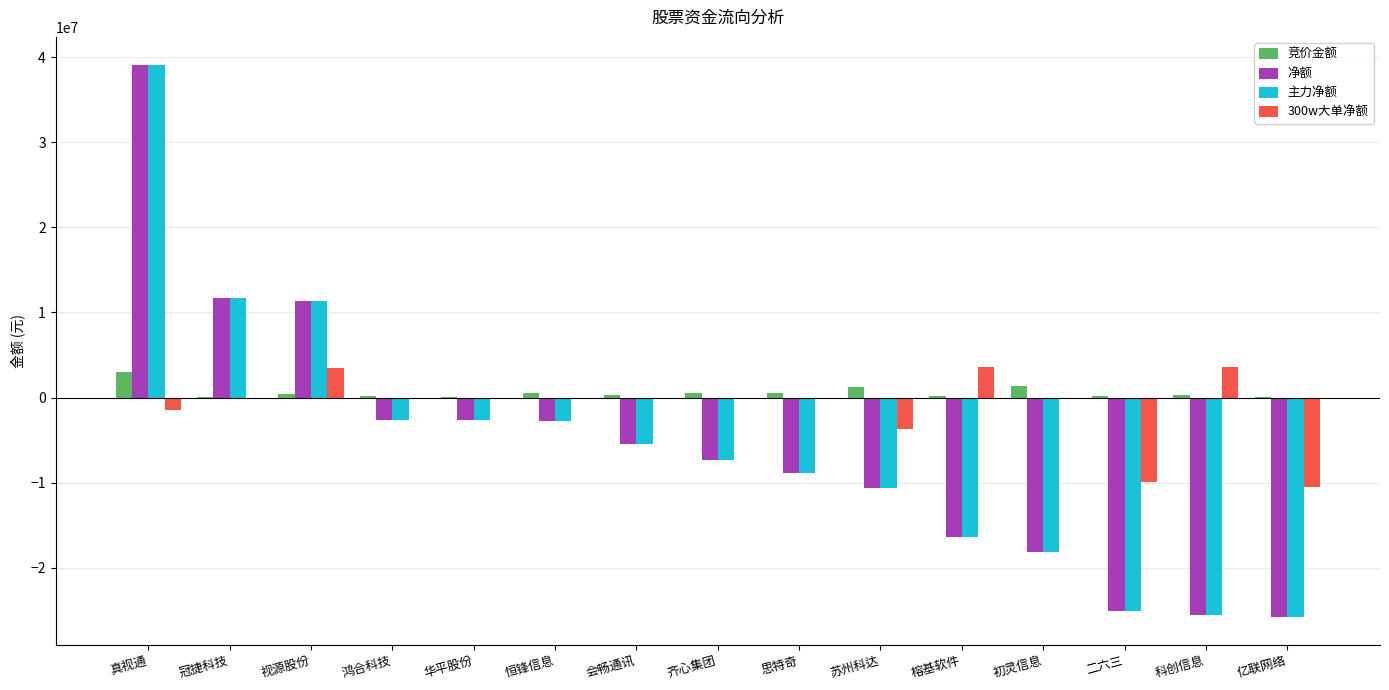

Which series has the largest total across all categories?

竞价金额